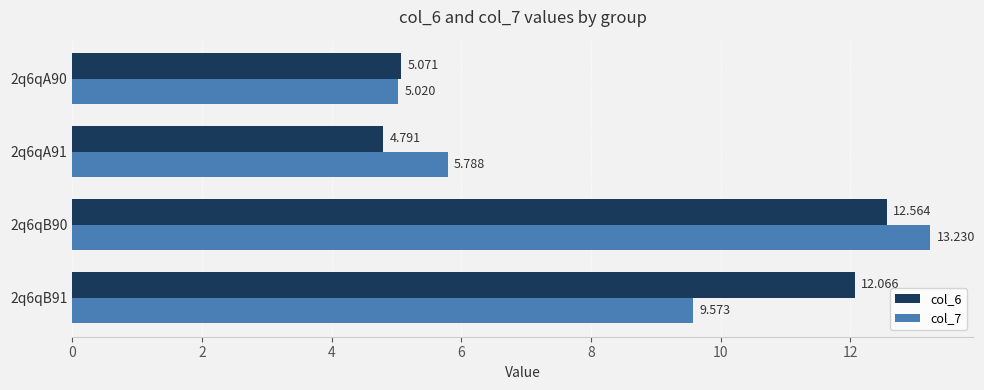

Is the value of col_6 at 2q6qA90 greater than the value of col_7 at 2q6qA90?

Yes